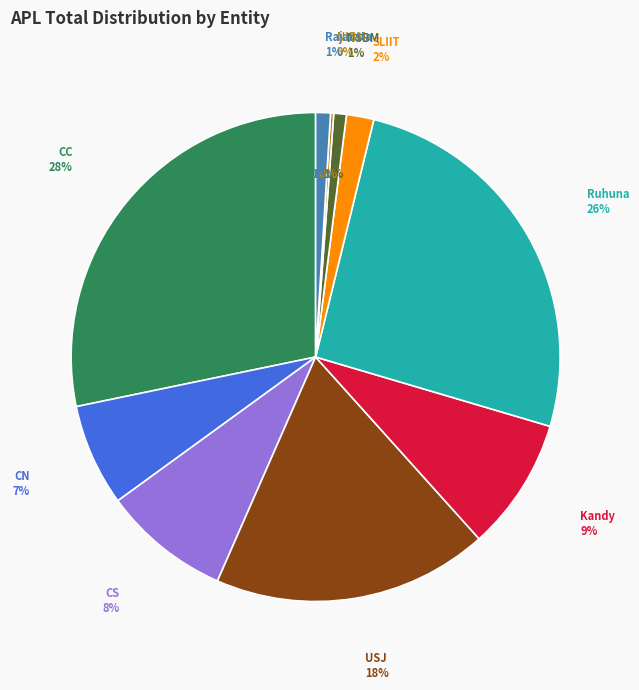

To the nearest percent, what is the average slice percentage?

10%